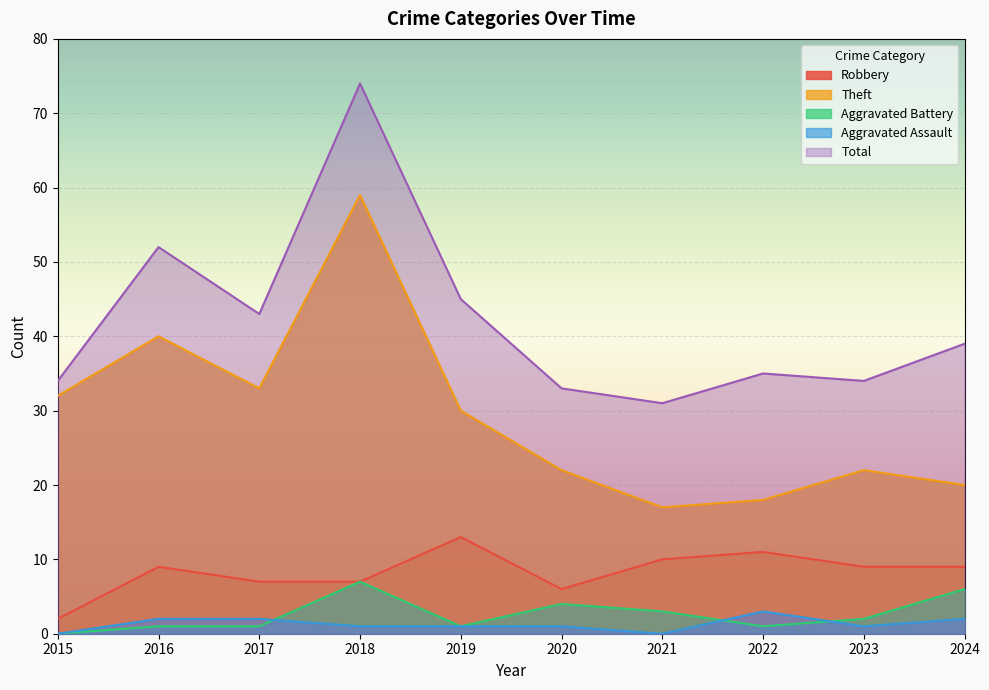

Does the chart display data point markers on the line(s)?

No